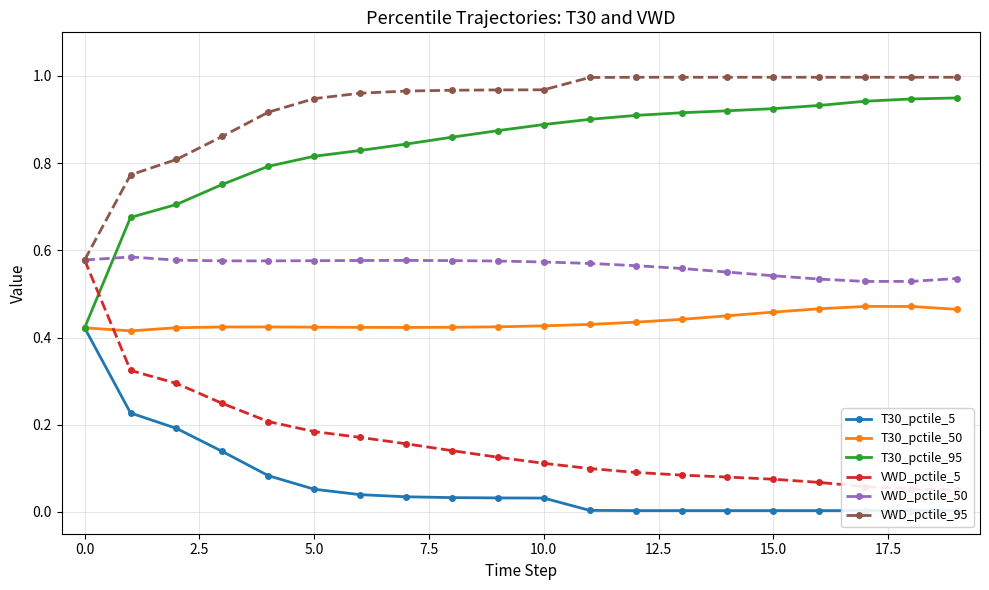

Which series has the widest spread of values?

T30_pctile_95